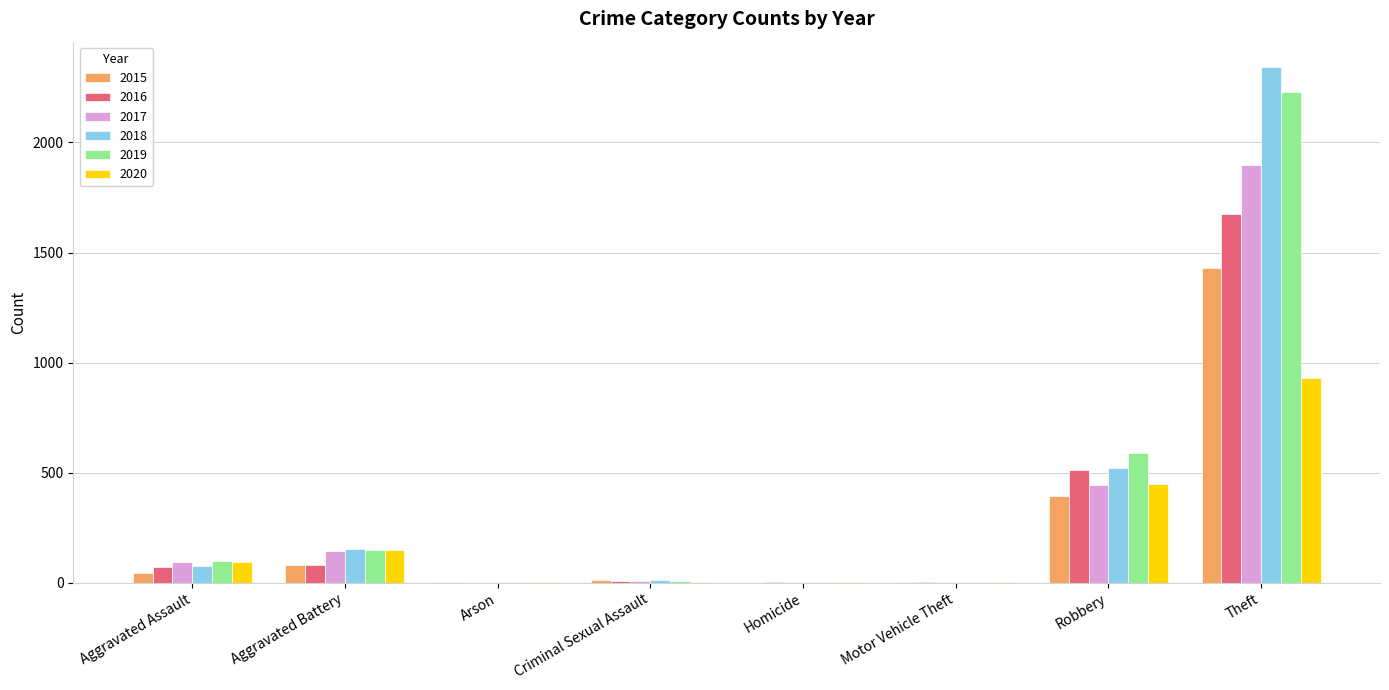

At which label does 2015 reach its peak?

Theft